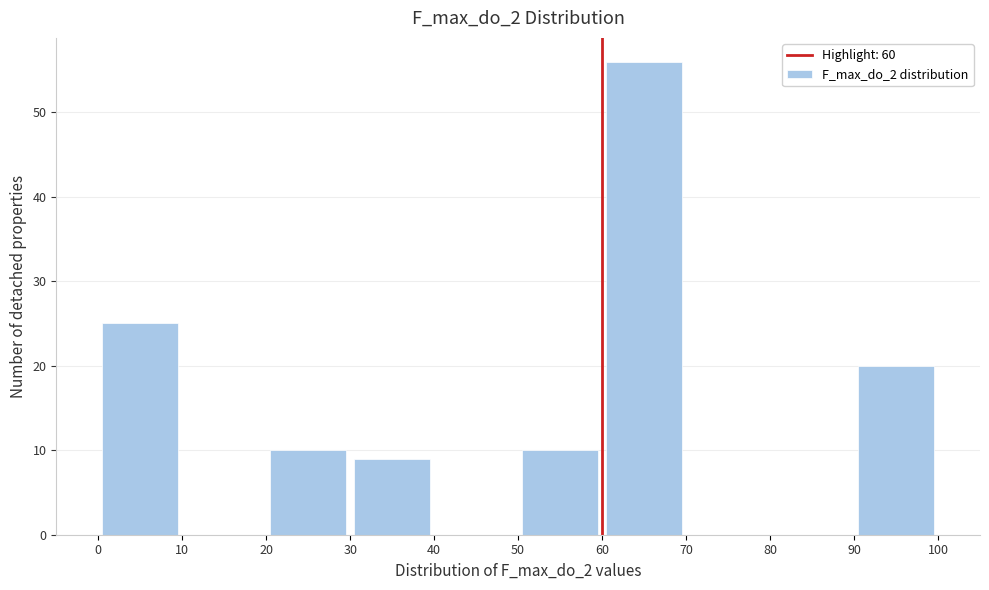

Reading left to right, list every bar in this chart as the range it spans on the x-axis followed by its height. The values are not printed on the chart, so give them approximately, as read against the axis.

0 to 10: 25
10 to 20: 0
20 to 30: 10
30 to 40: 9
40 to 50: 0
50 to 60: 10
60 to 70: 56
70 to 80: 0
80 to 90: 0
90 to 100: 20